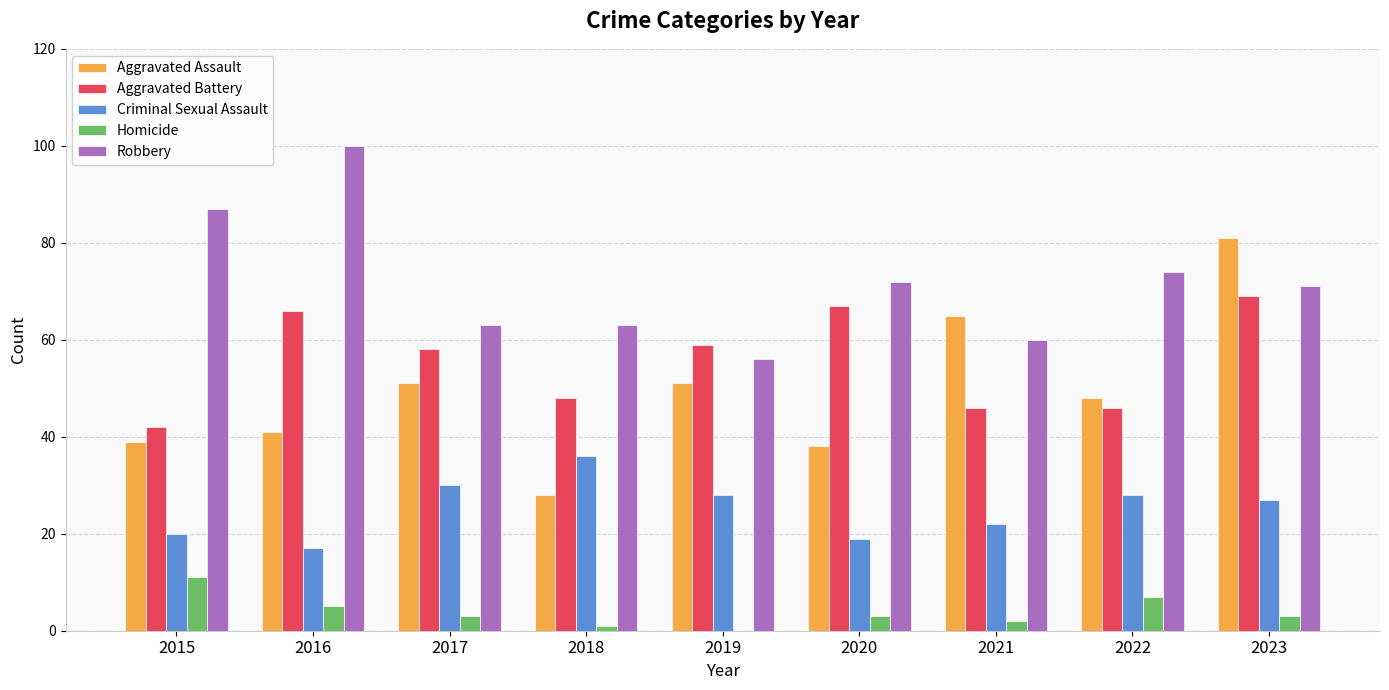

What is the sum of the Homicide values at 2016 and 2022?

12